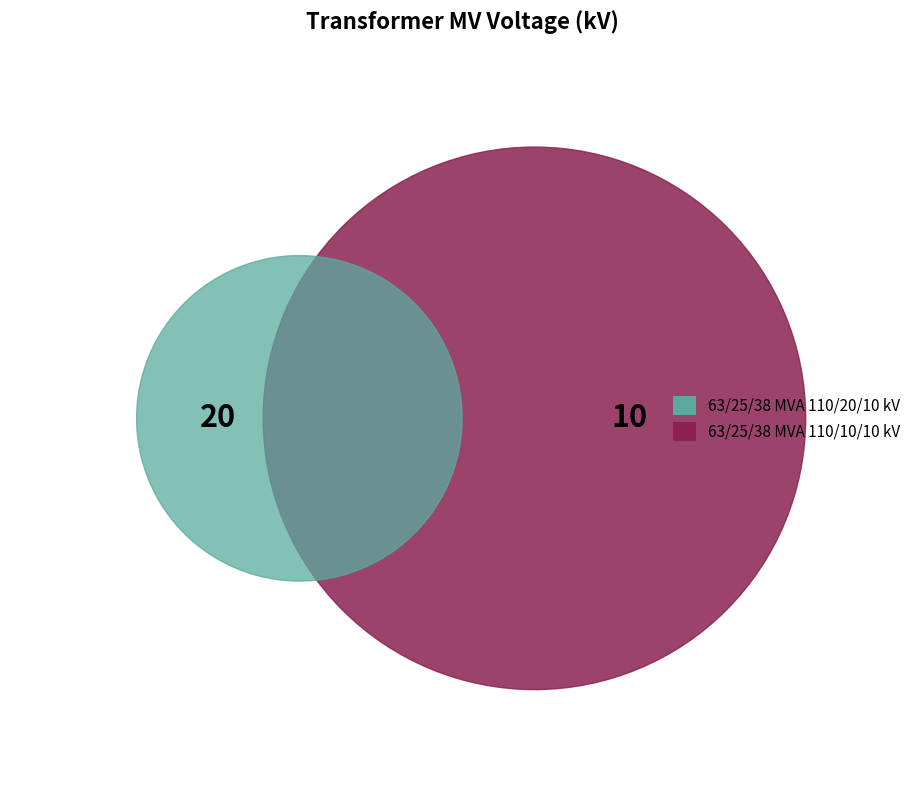

Which slice represents more than half of the pie?

63/25/38 MVA 110/20/10 kV